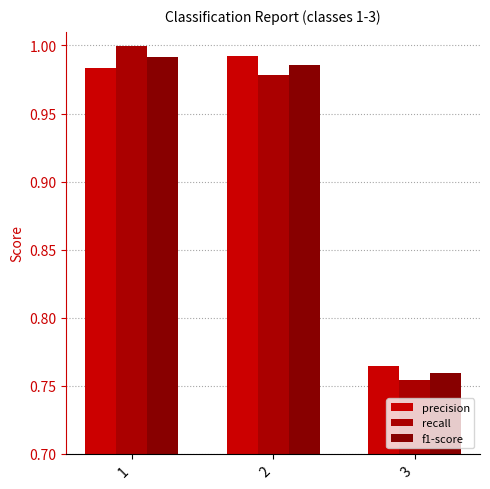

The recall series shows 0.5 at 1. True or false?

False